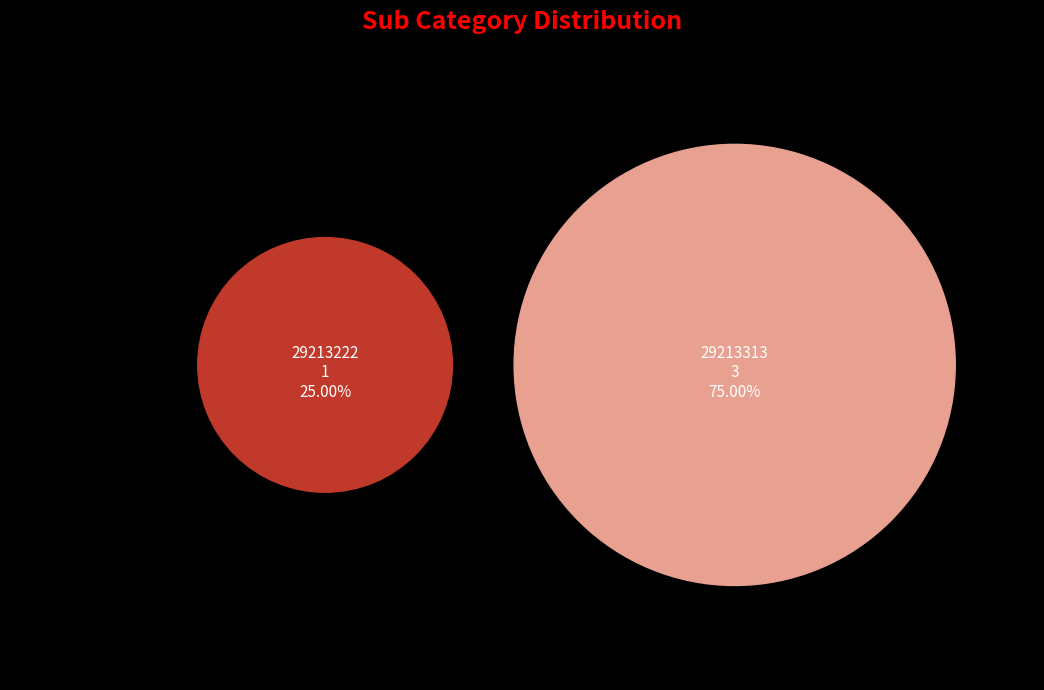

How many slices are in this pie chart?

2